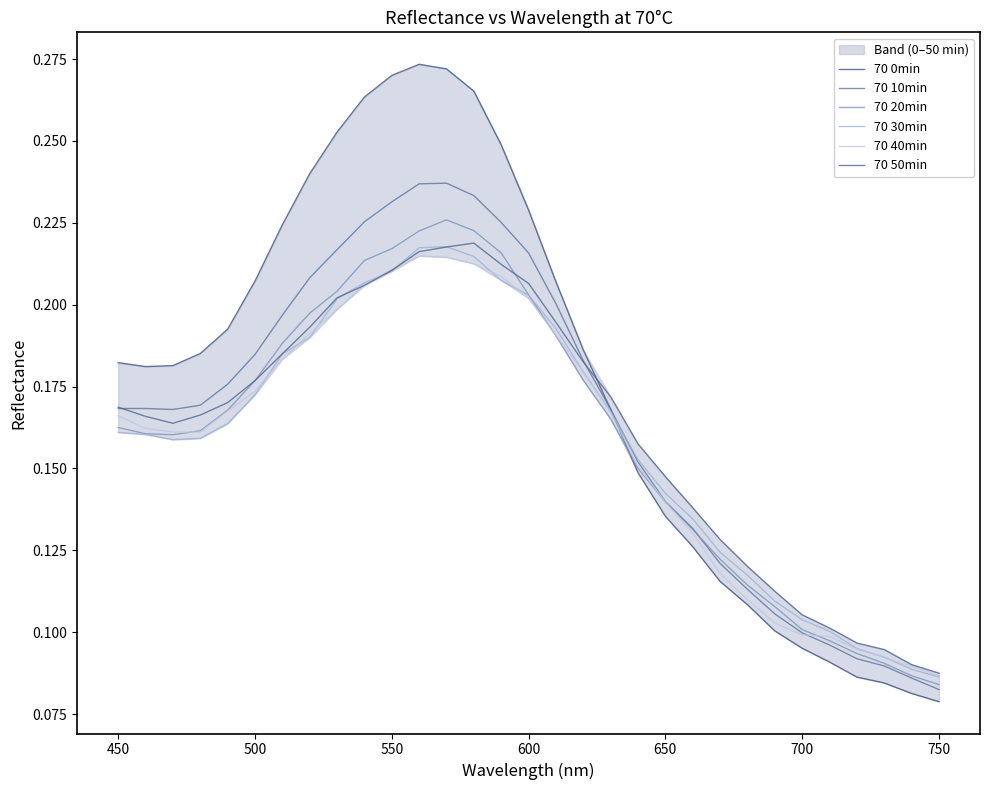

Rank the series by their maximum value, from highest to lowest.

70 0min, 70 10min, 70 20min, 70 50min, 70 30min, 70 40min